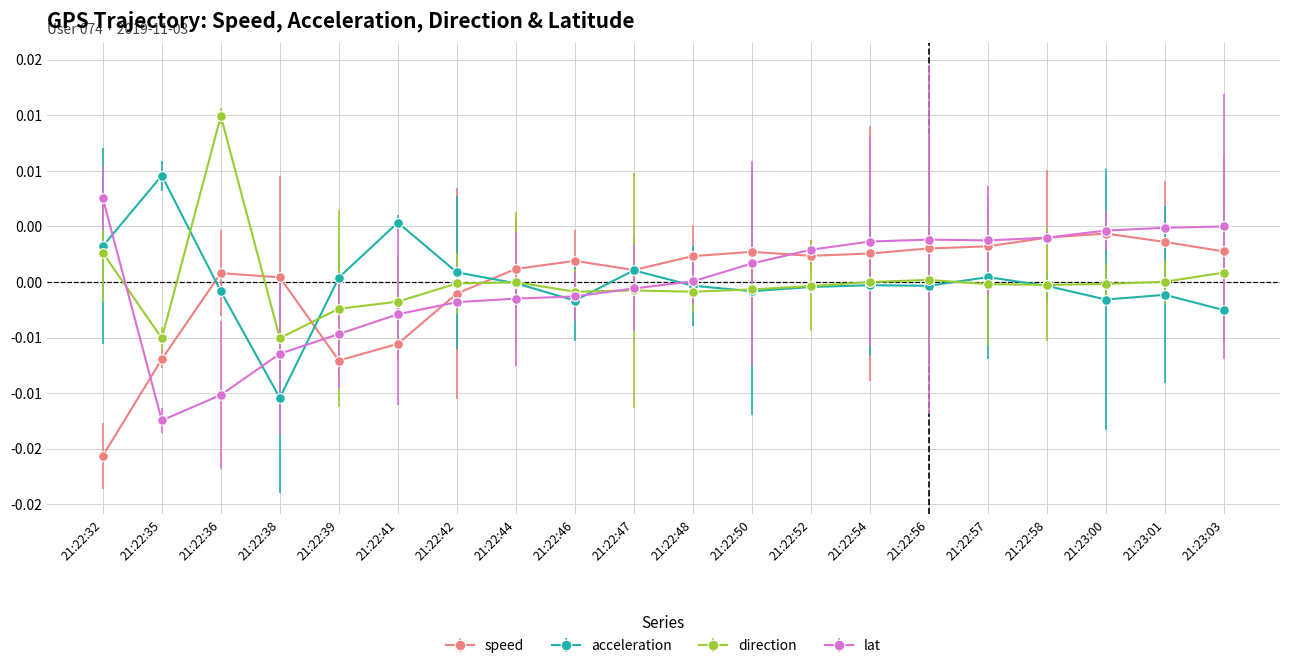

At which label does lat reach its peak?

21:22:32